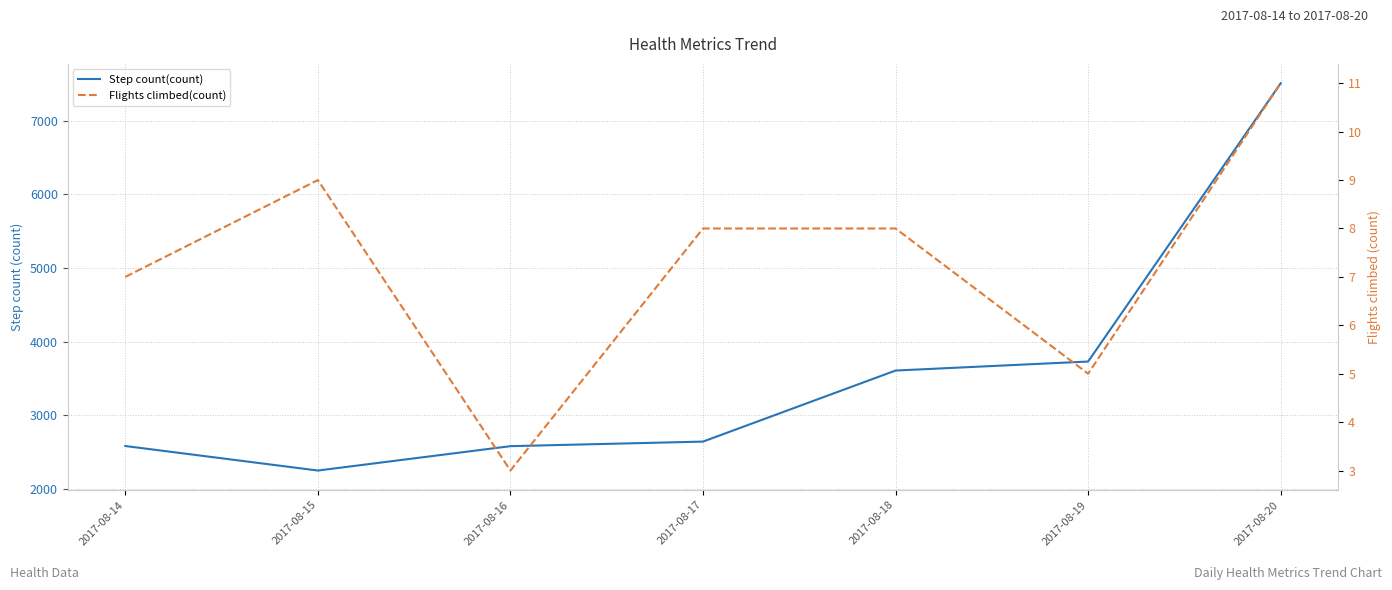

Is the value of Flights climbed(count) at 2017-08-17 greater than the value of Step count(count) at 2017-08-15?

No